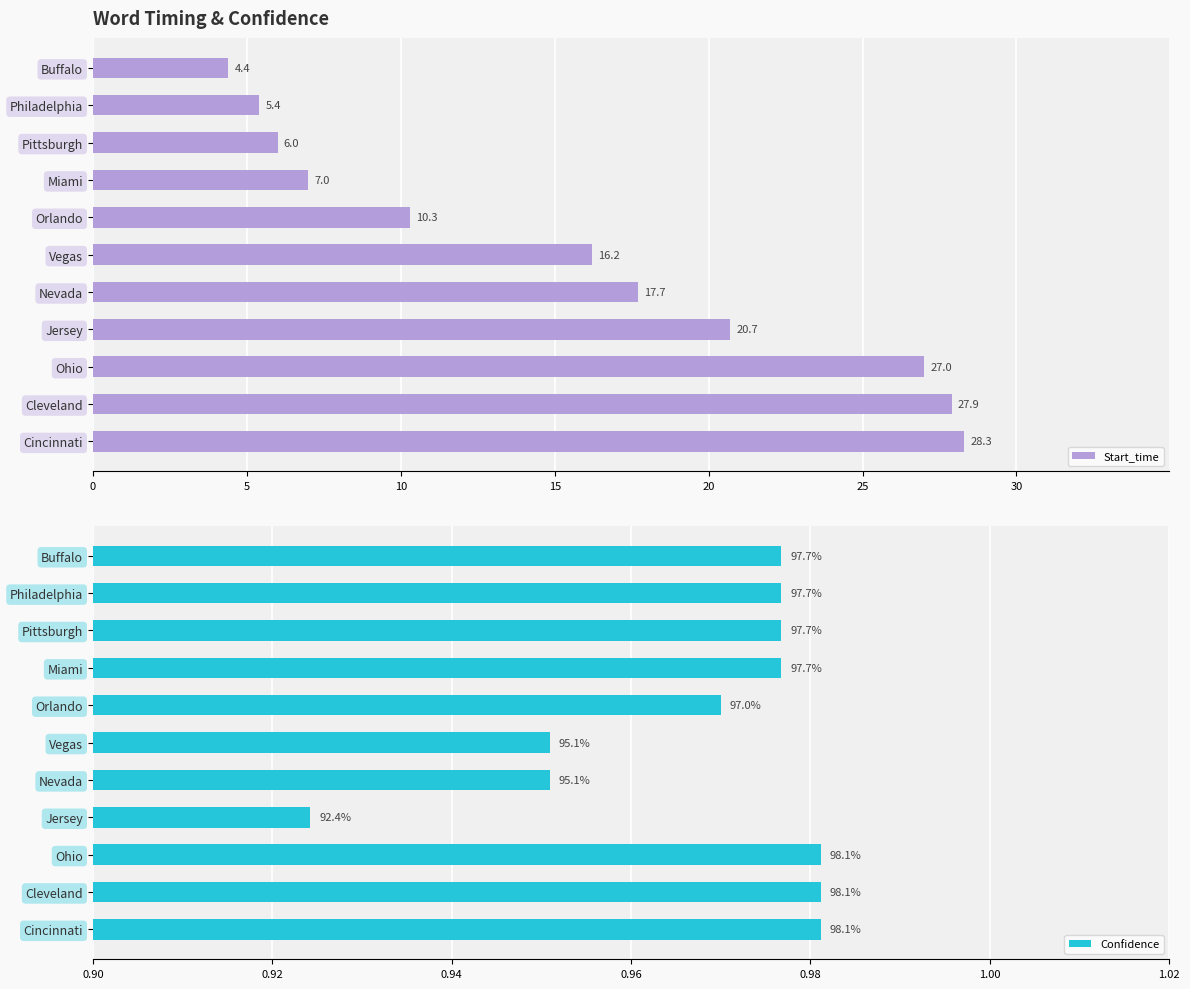

The value of Start_time at Jersey is 4.3. True or false?

False